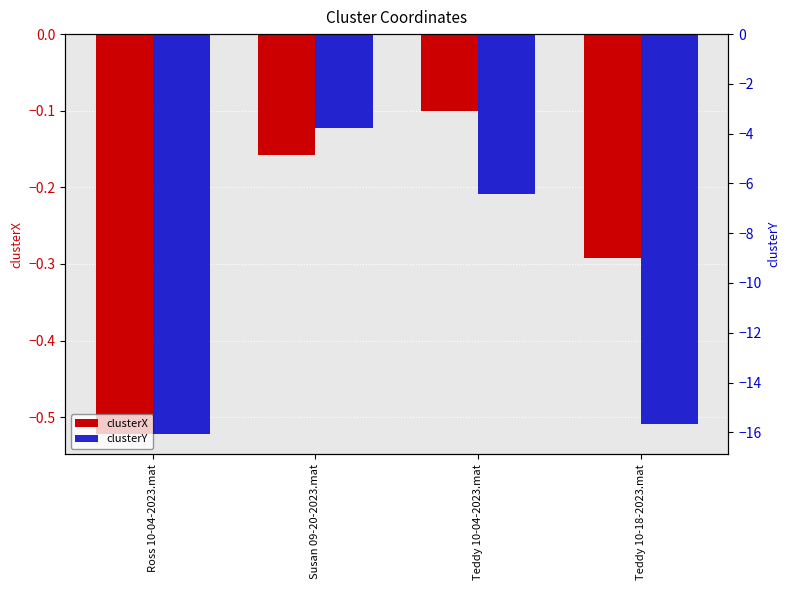

How many bars are there in each group?

2